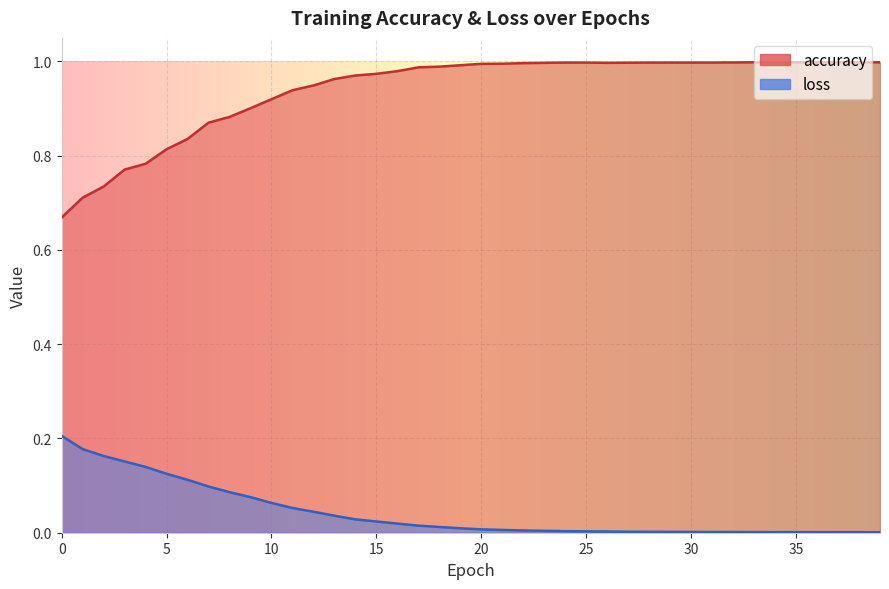

Which category has the highest value across all series?

33